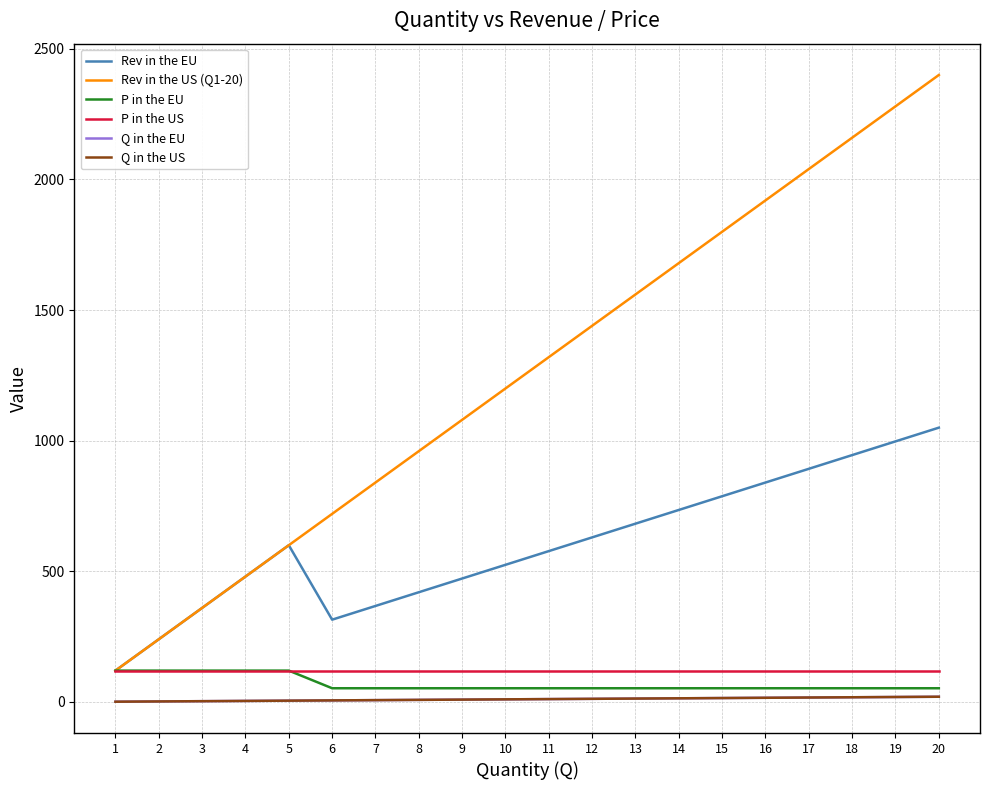

At how many categories does at least one series exceed 262?

18